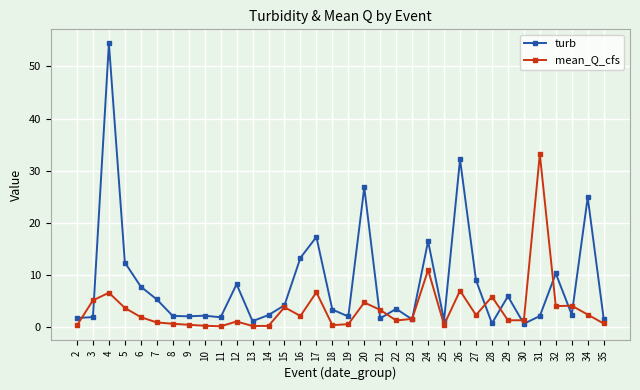

What is the sum of the turb values at 15 and 32?

14.5